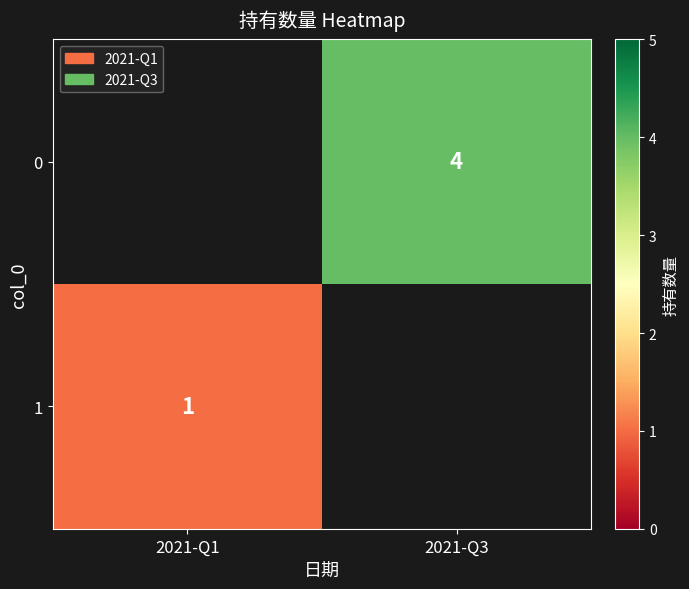

What is the greatest value displayed?

4.0